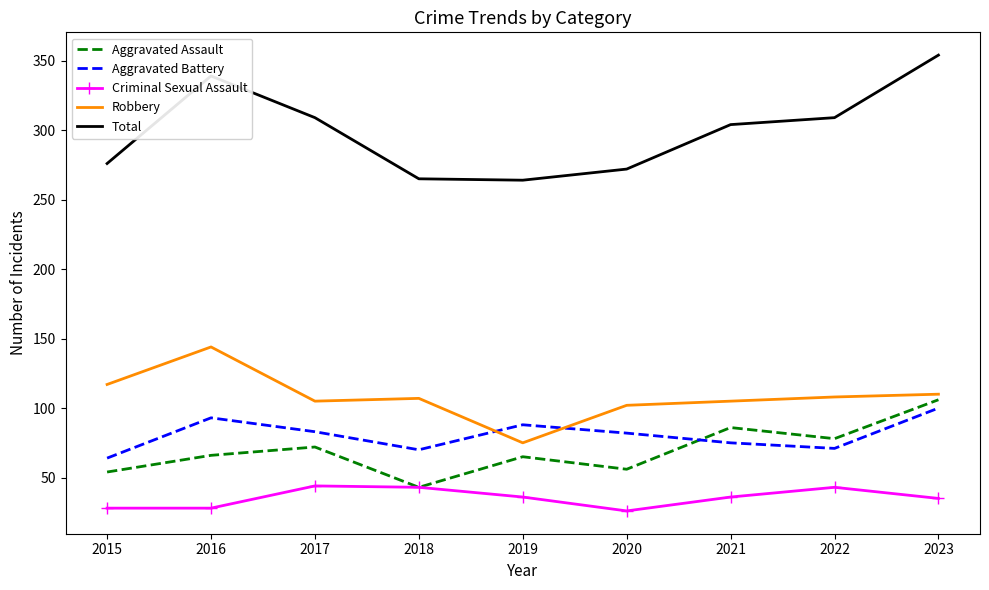

What are all the series names shown in the legend?

Aggravated Assault, Aggravated Battery, Criminal Sexual Assault, Robbery, Total